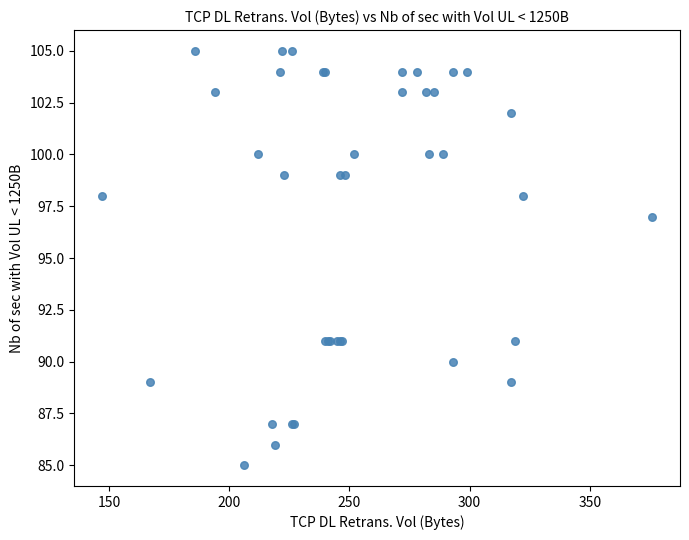

What Y value in the scatter plot is closest to 95?

97